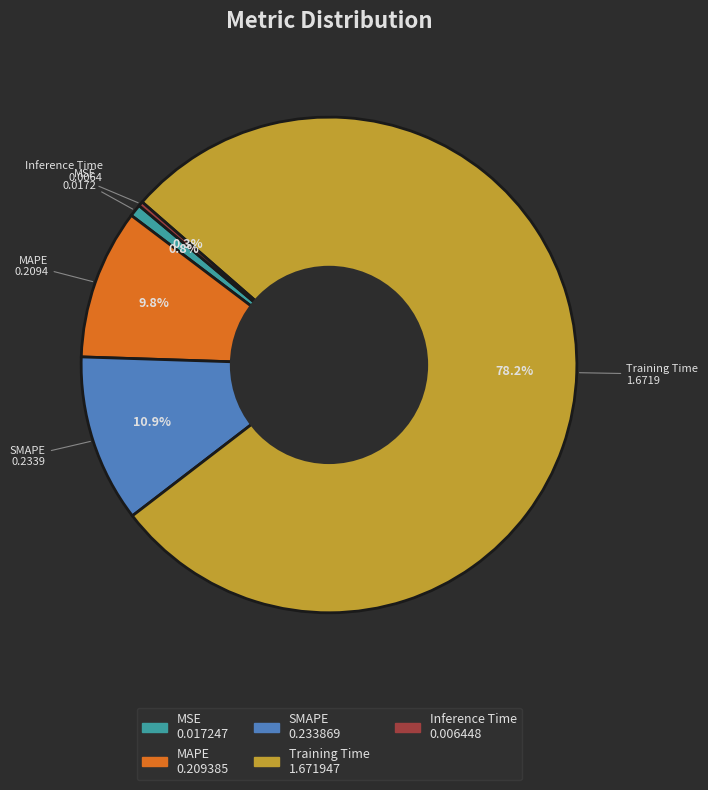

Is it true that Inference Time is 0% of the pie?

True